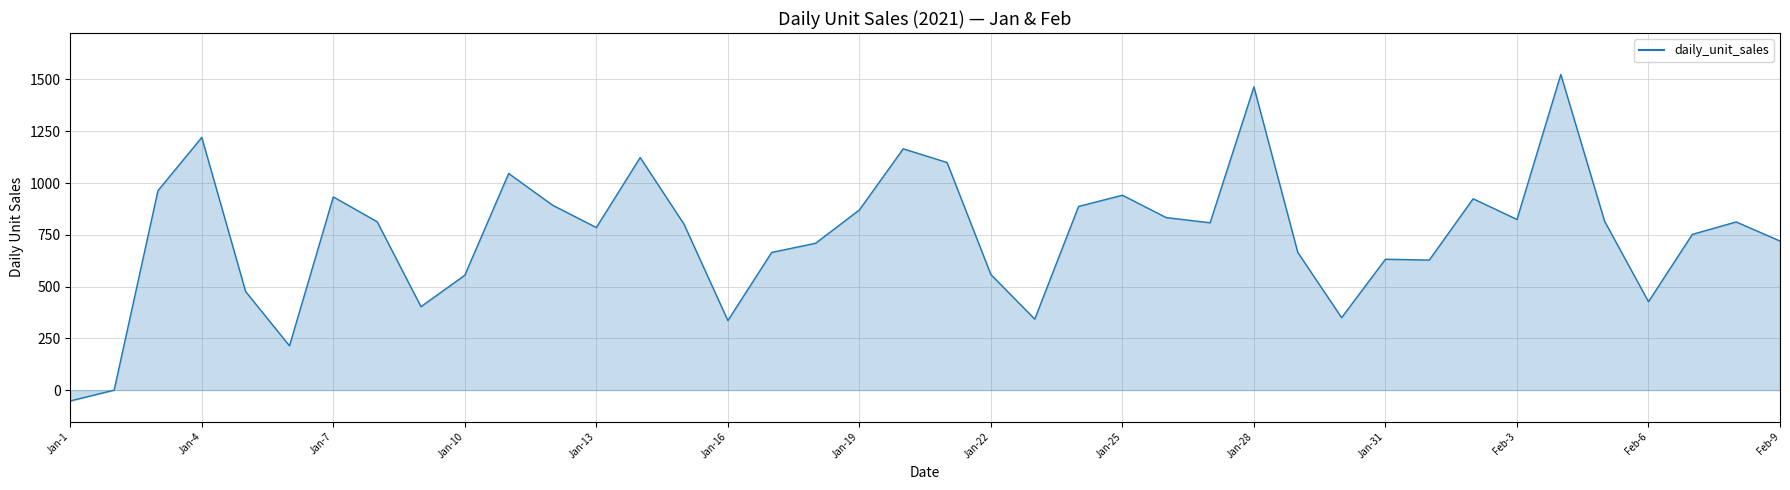

What is the minimum value shown in the chart?

-52